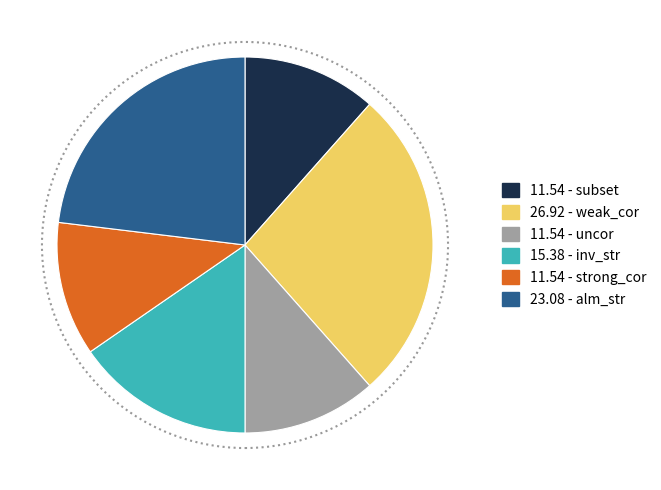

Is there a majority slice in this chart?

No